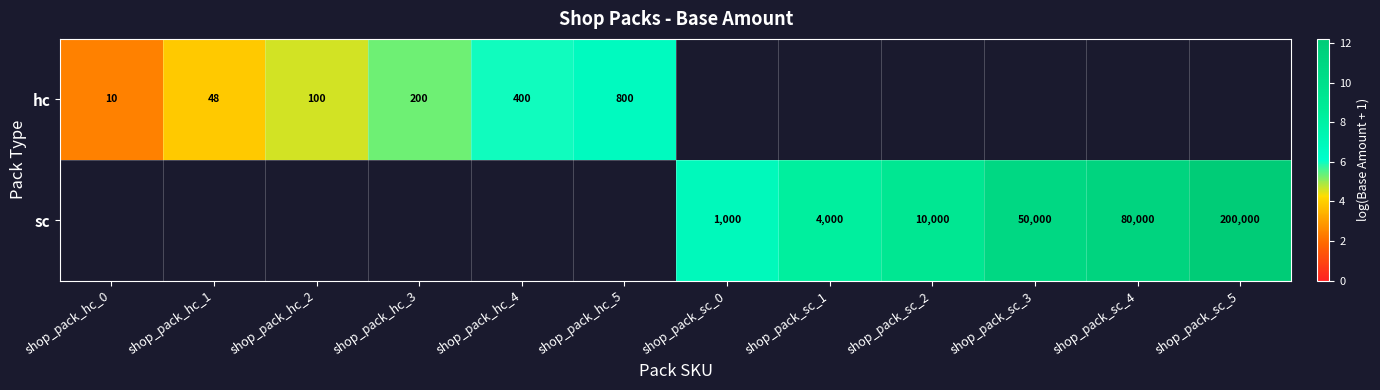

Is the value of hc at shop_pack_hc_0 greater than the value of sc at shop_pack_sc_3?

No